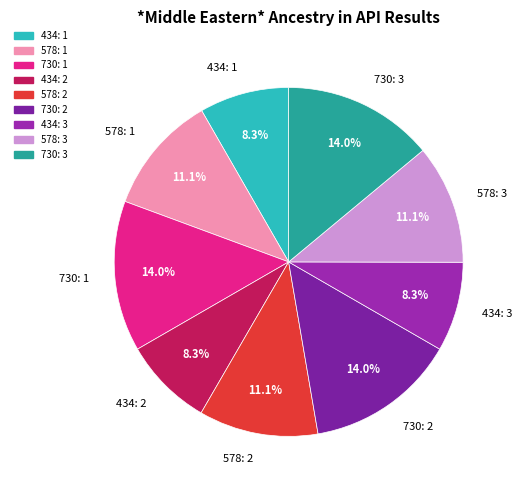

Approximately how many times larger is the value at 434: 2 compared to 434: 3?

1.0